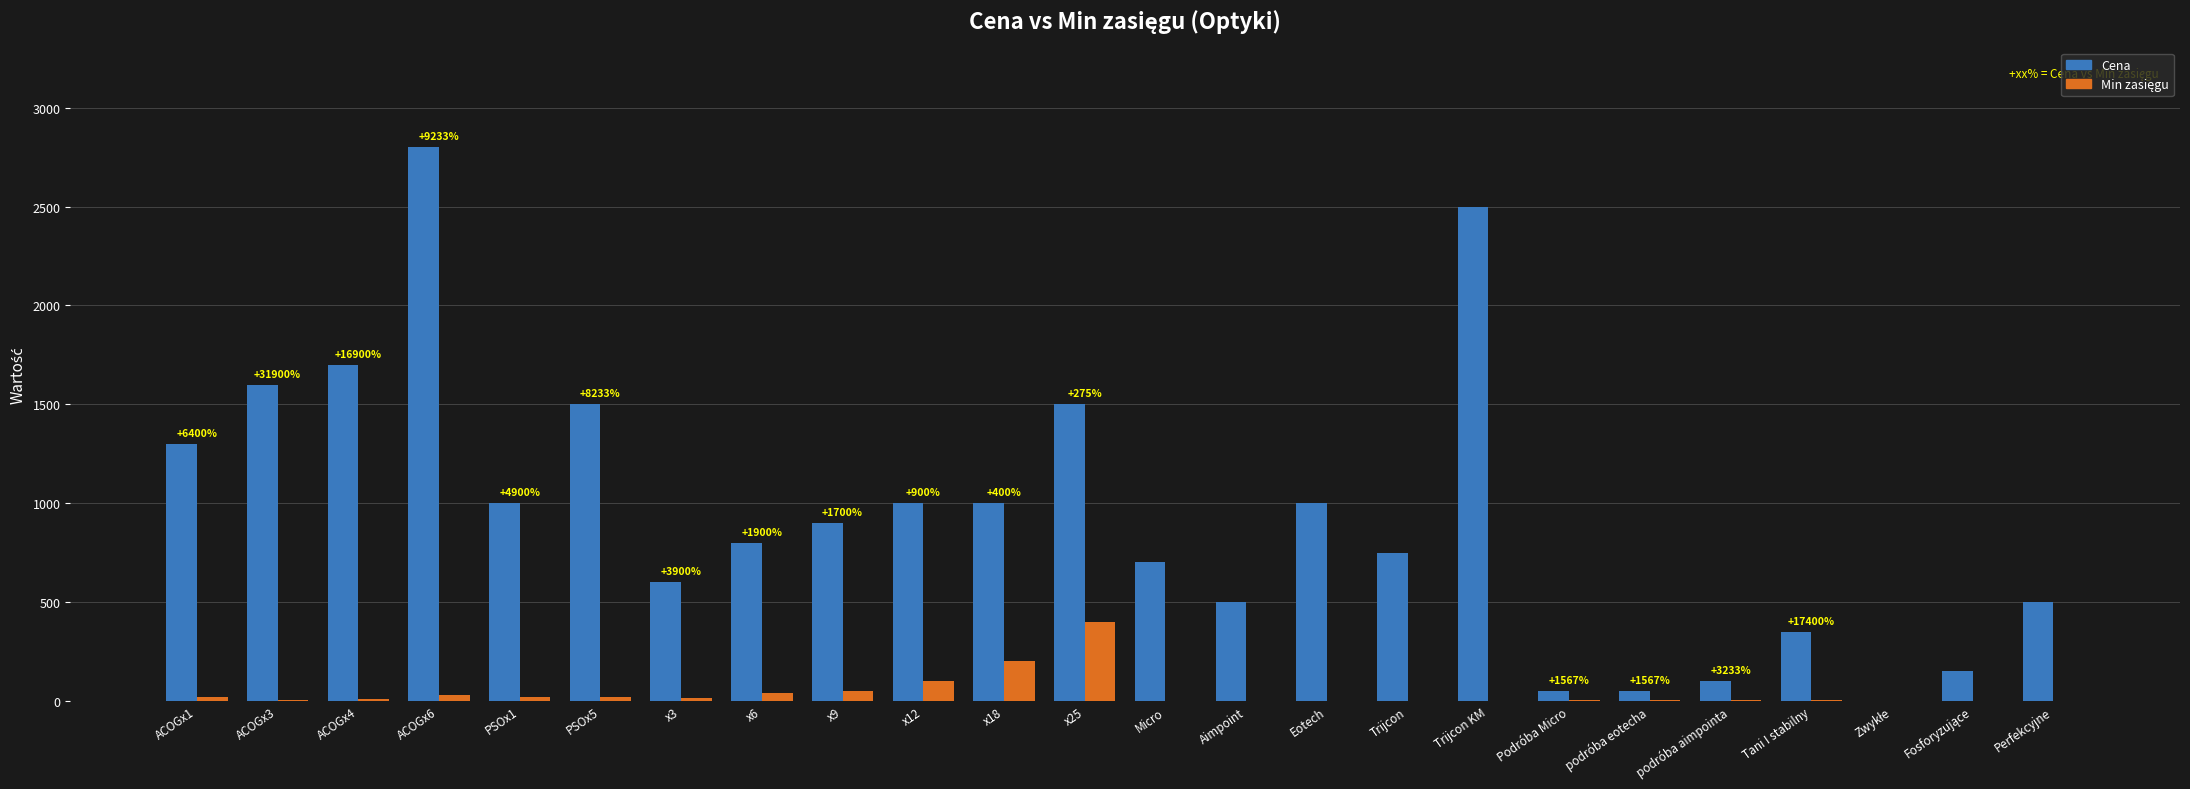

The value of Cena at x9 is 1430. True or false?

False